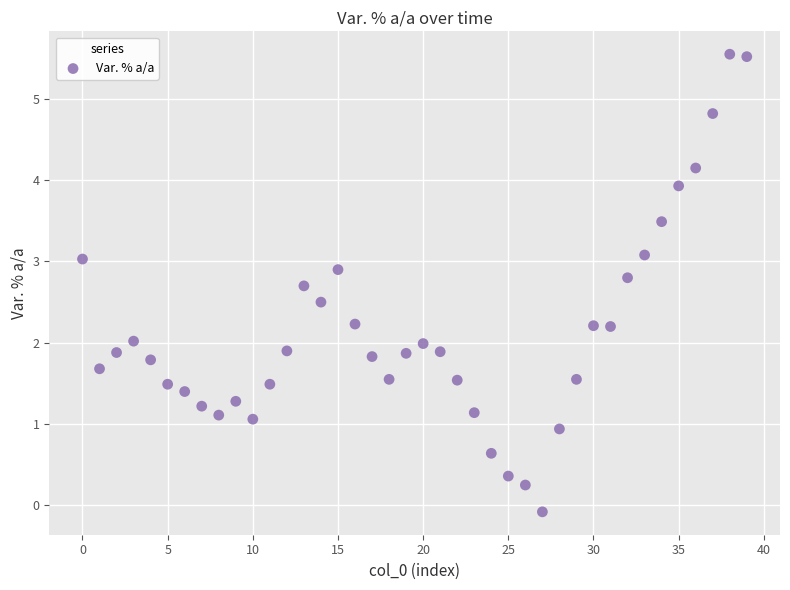

What is the range of Y values (max minus min)?

5.6